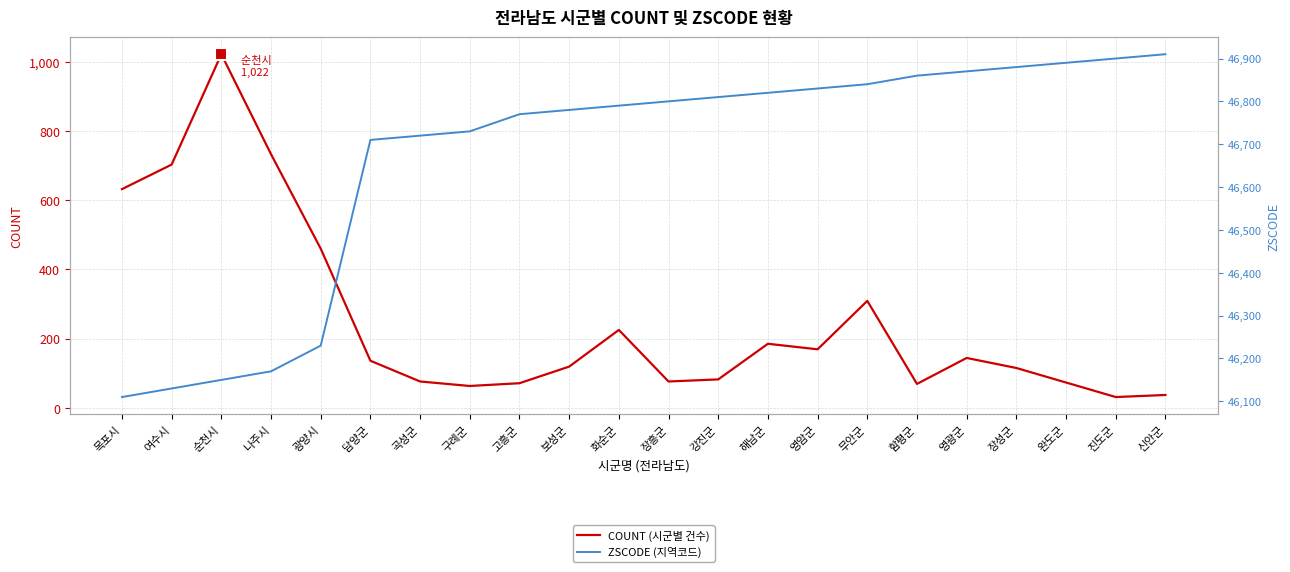

Which series has the largest total across all categories?

ZSCODE (지역코드)